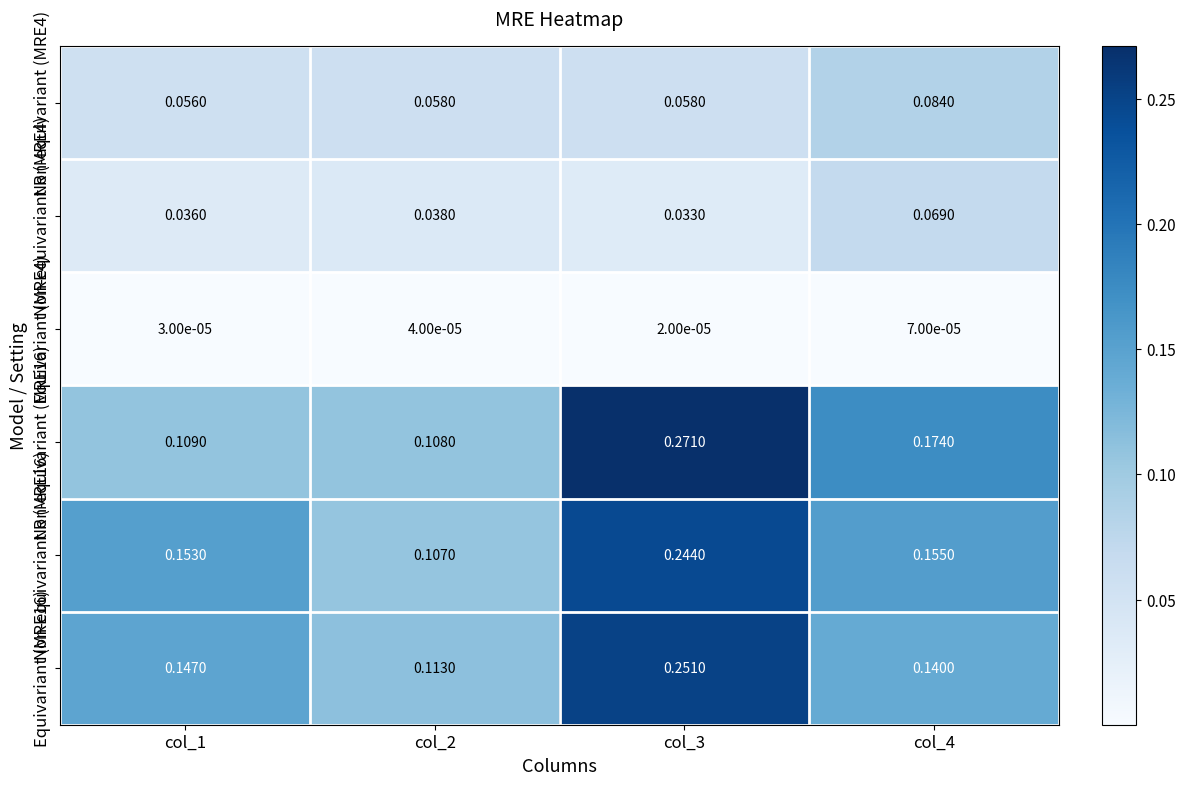

At which category is the sum across all series the highest?

col_3